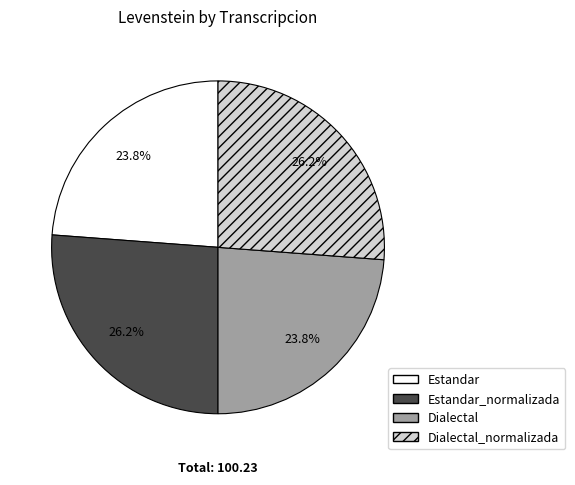

What percentage do Dialectal_normalizada and Estandar_normalizada together represent?

52.4%